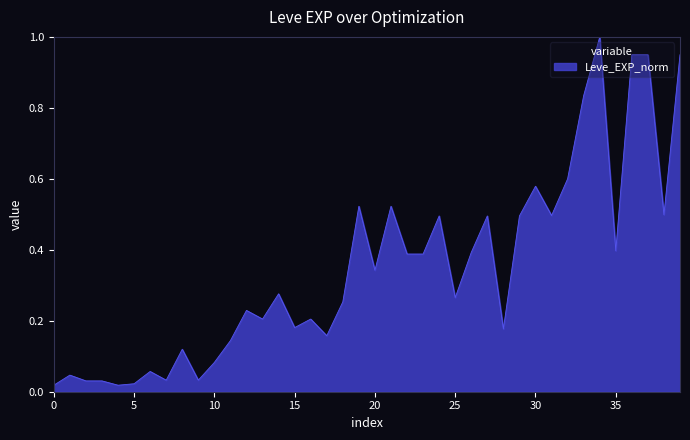

What is the difference between the maximum and minimum values?

1.0